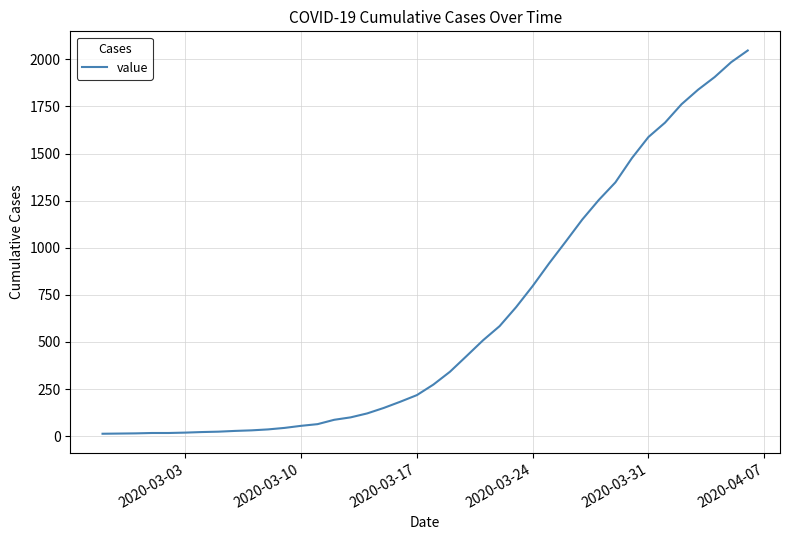

What is the difference between the maximum and minimum values?

2034